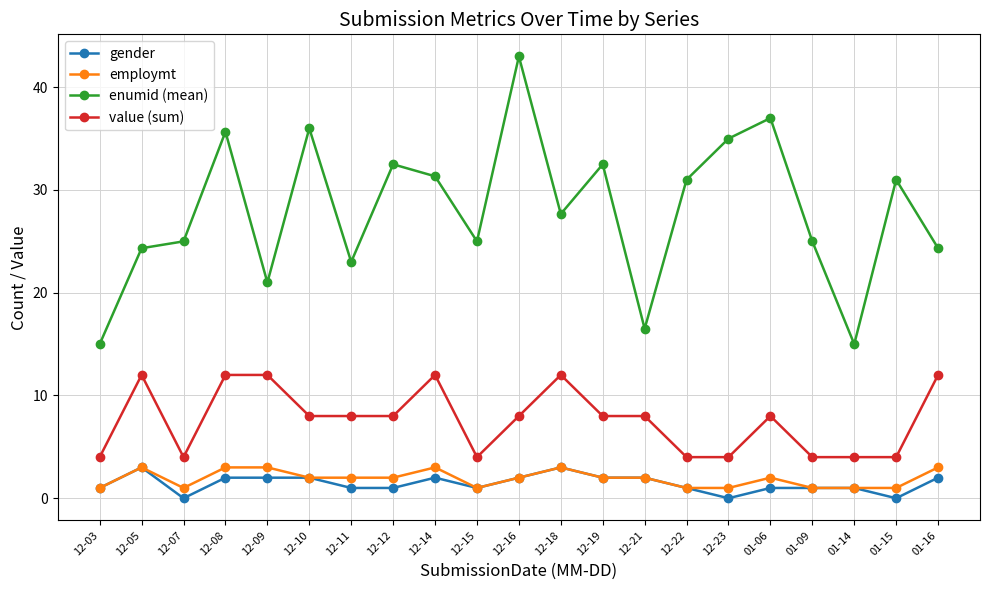

What is the label of the 3rd point from the right?

01-14